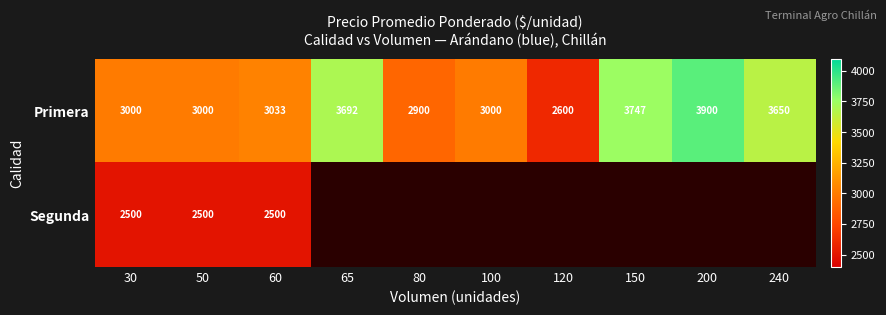

What is the minimum value shown in the chart?

2500.0